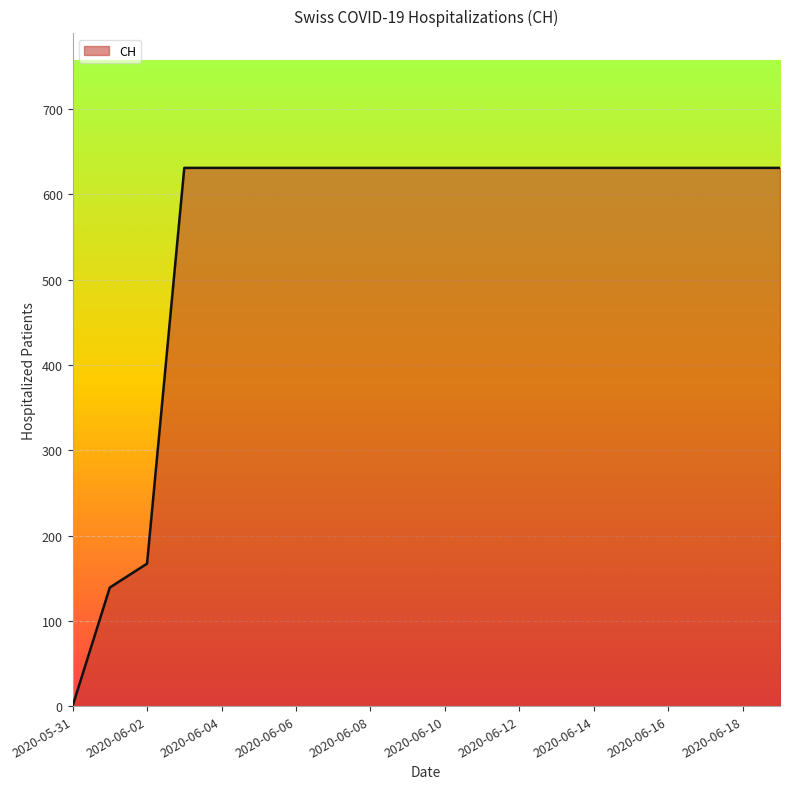

What is the maximum value shown in the chart?

631